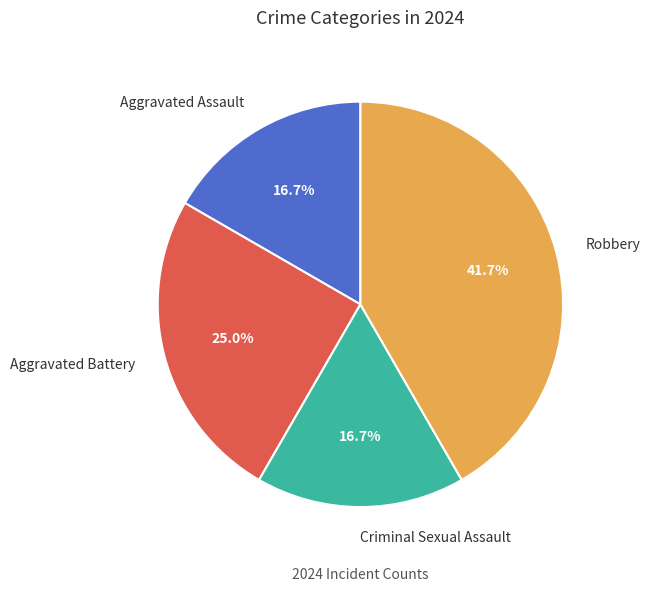

Is Criminal Sexual Assault the majority of the pie?

No